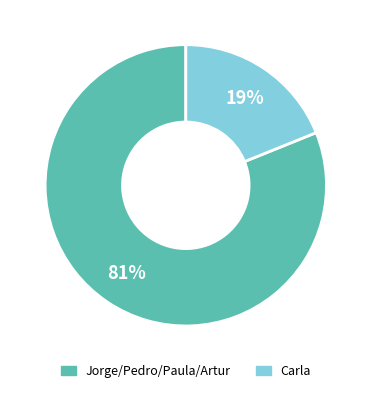

Is the sum of Jorge/Pedro/Paula/Artur and Carla greater than half?

Yes